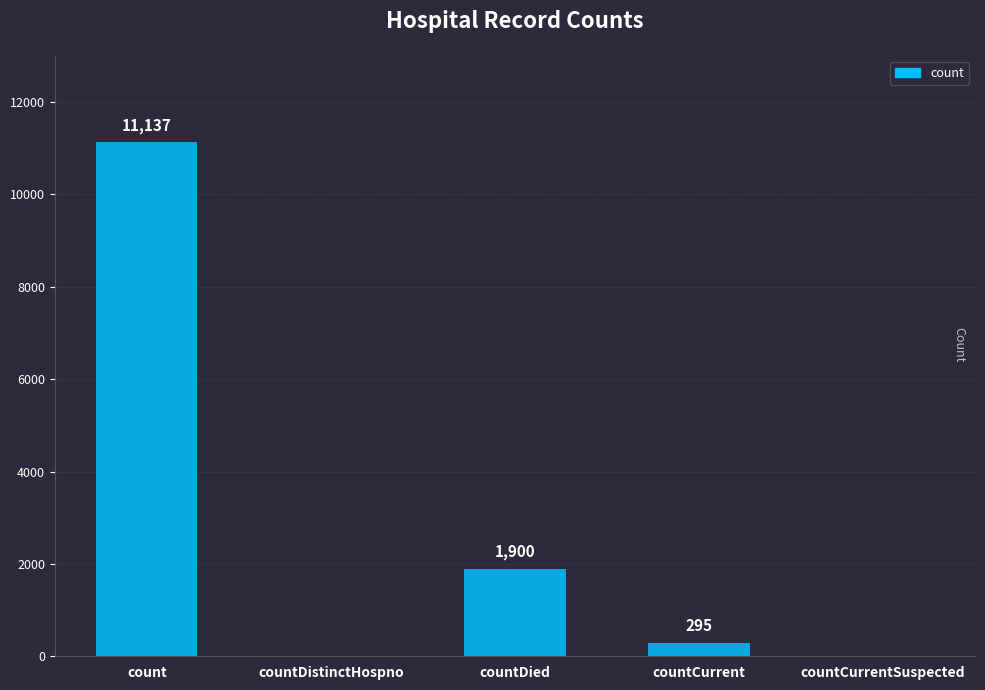

Which label corresponds to the largest value in the chart?

count